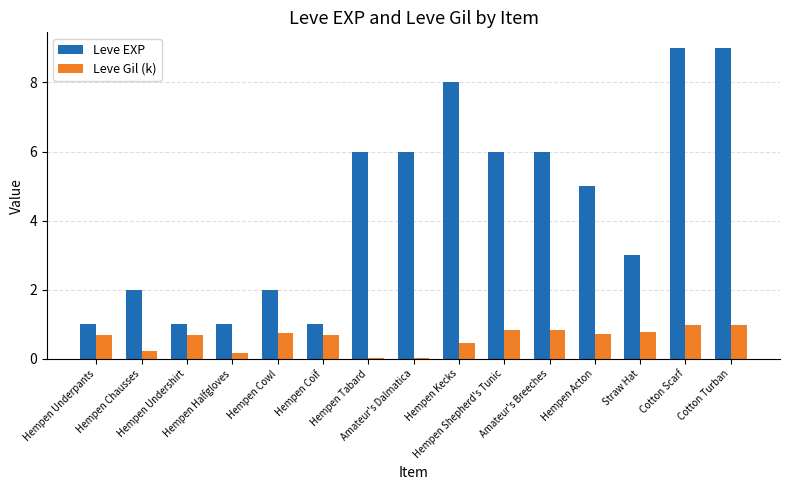

What is the approximate value of Leve Gil (k) at Hempen Shepherd's Tunic?

0.8